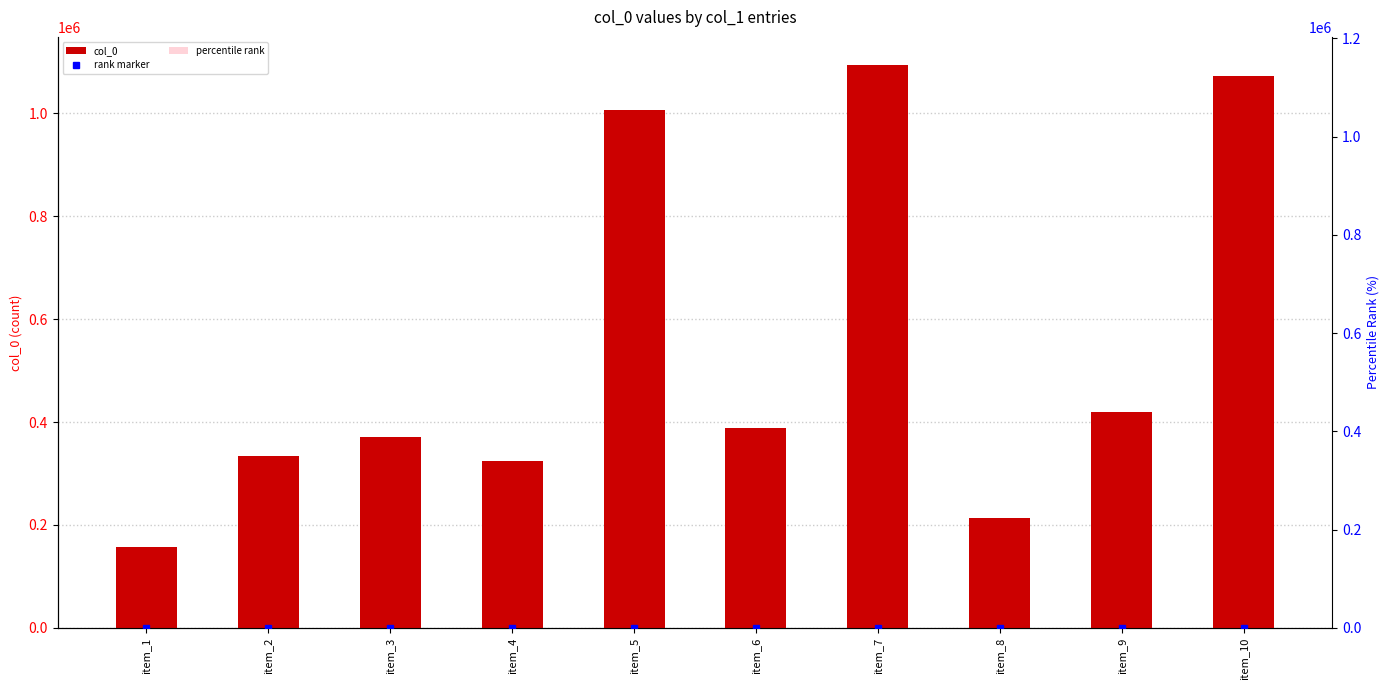

What is the spread (max minus min) of values at item_1?

157733.6